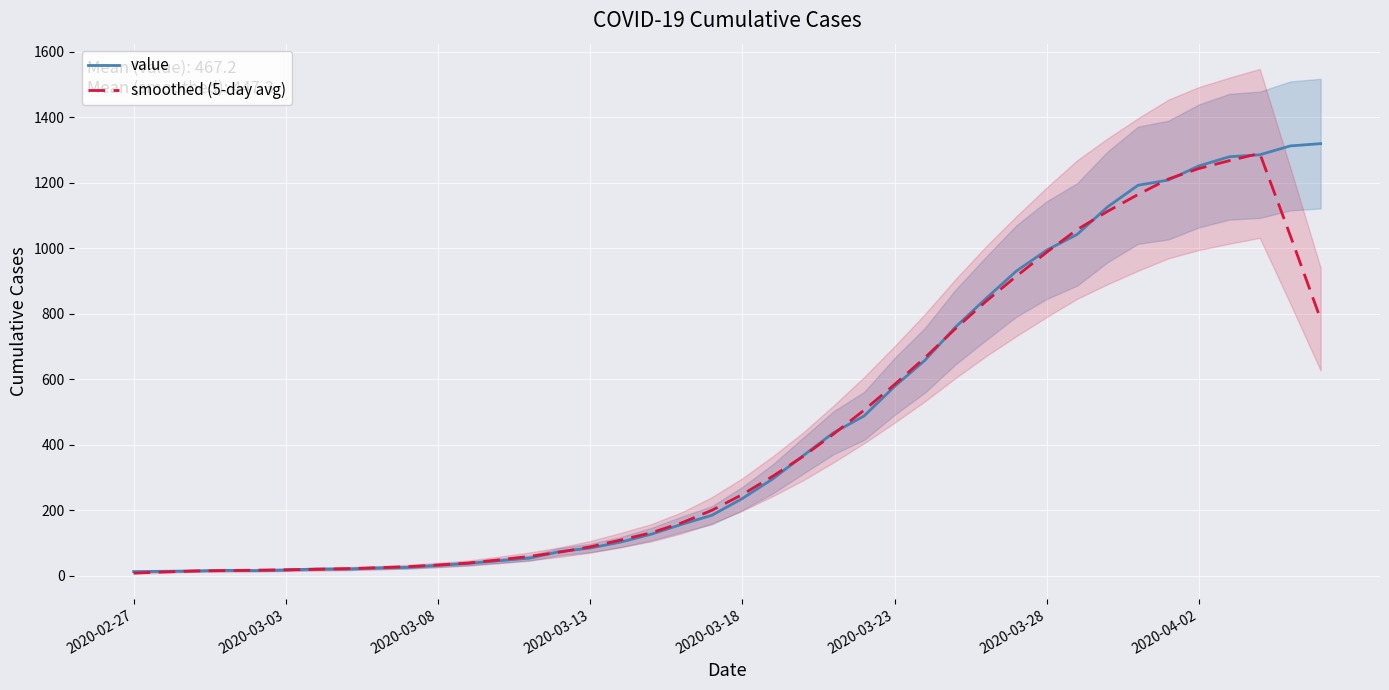

Rank the series by their average value, from lowest to highest.

smoothed (5-day avg), value